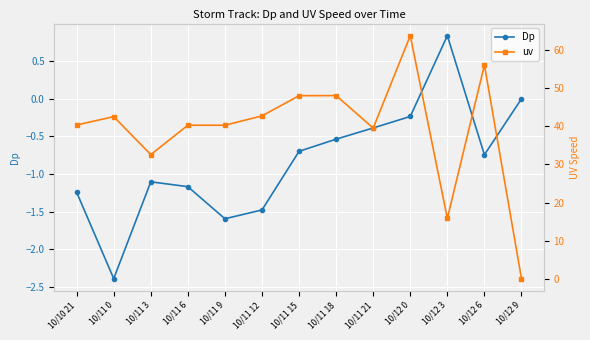

True or false: Dp and uv intersect in this chart.

False